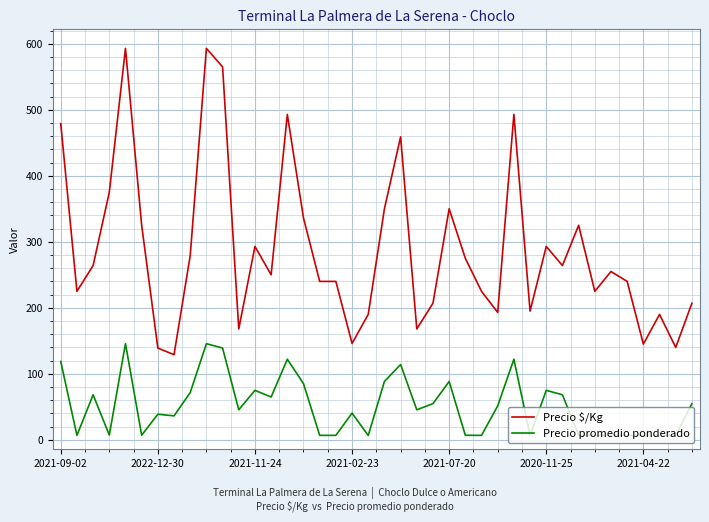

What is the greatest value displayed?

593.0